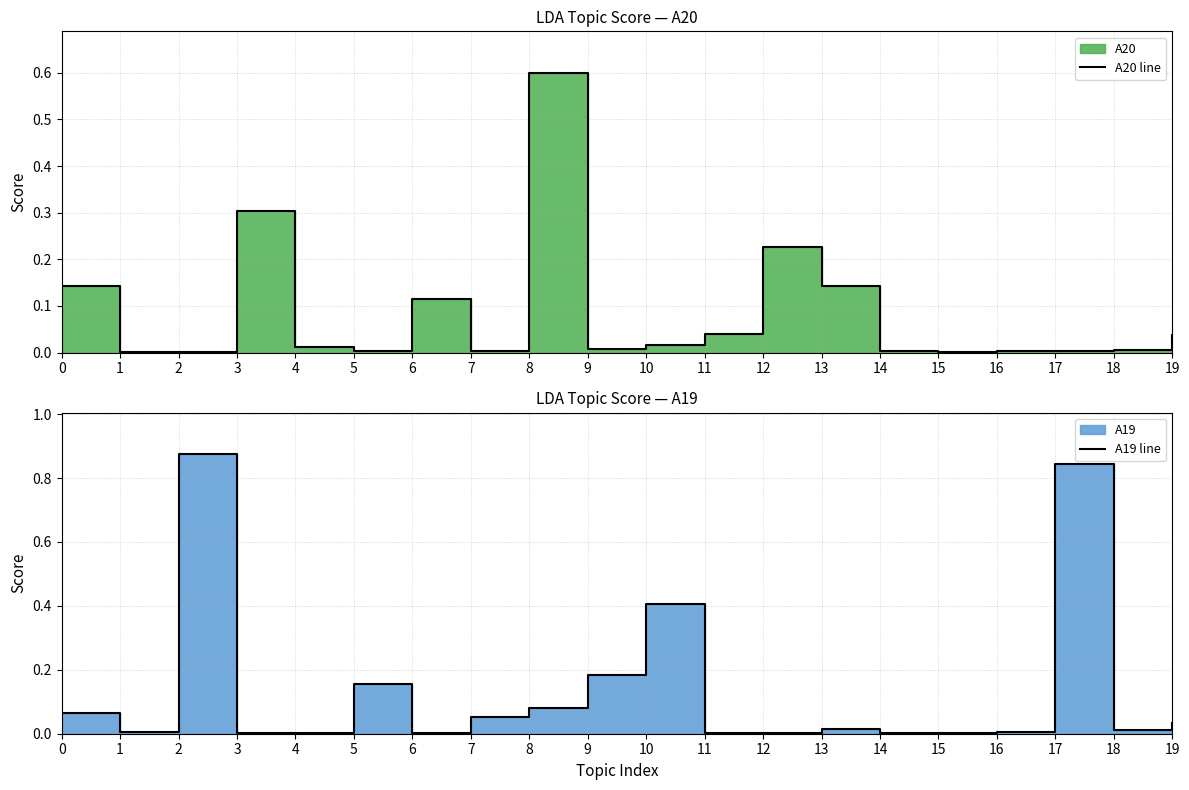

The A20 line series shows 0.0 at 14. True or false?

True